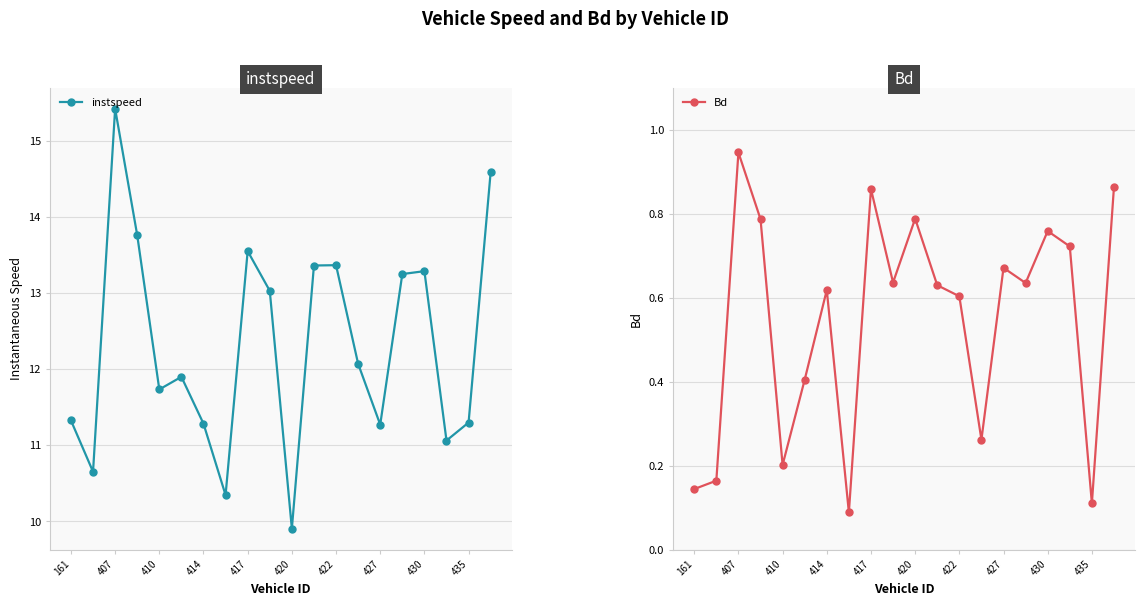

Is this an area chart (filled region under the line)?

No